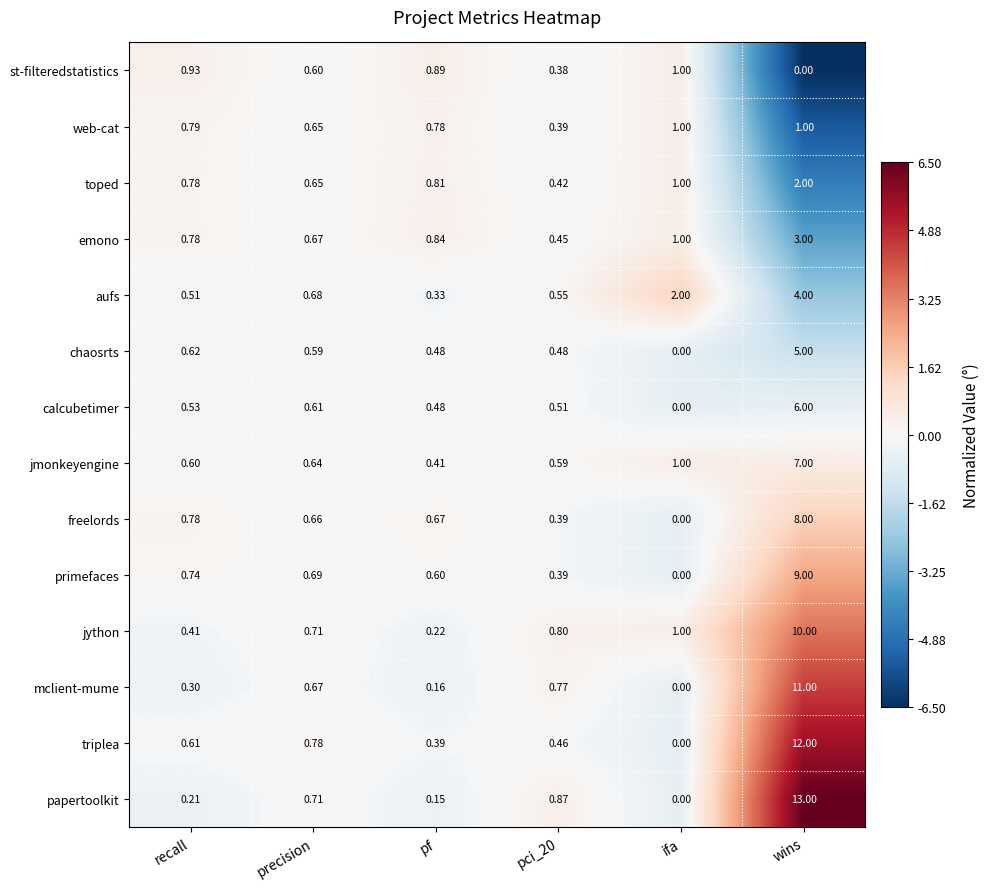

At which category is the sum across all series the highest?

wins